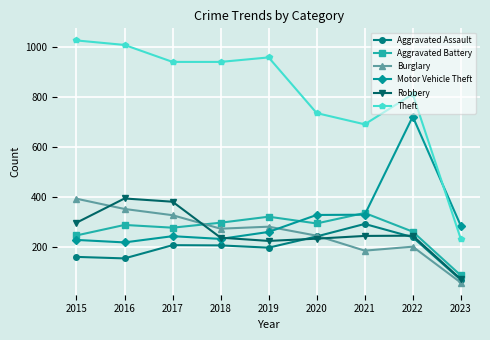

Which series has the largest range (max minus min)?

Theft